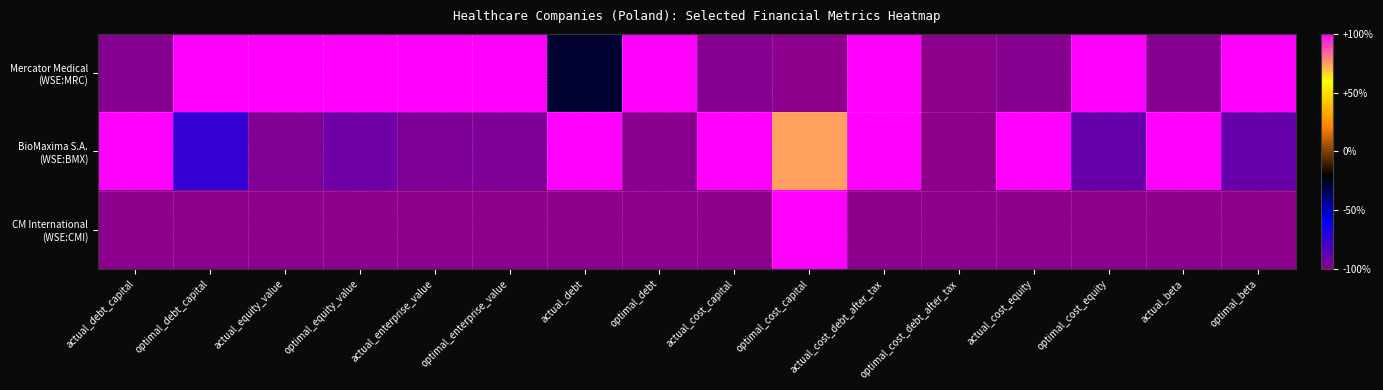

Rank the series by their average value, from lowest to highest.

CM International (WSE:CMI), BioMaxima S.A. (WSE:BMX), Mercator Medical (WSE:MRC)